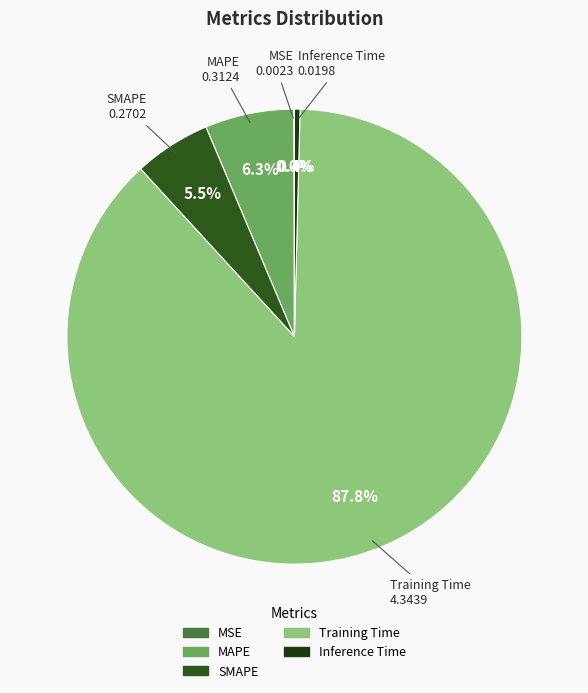

Is it true that MAPE is 16% of the pie?

False